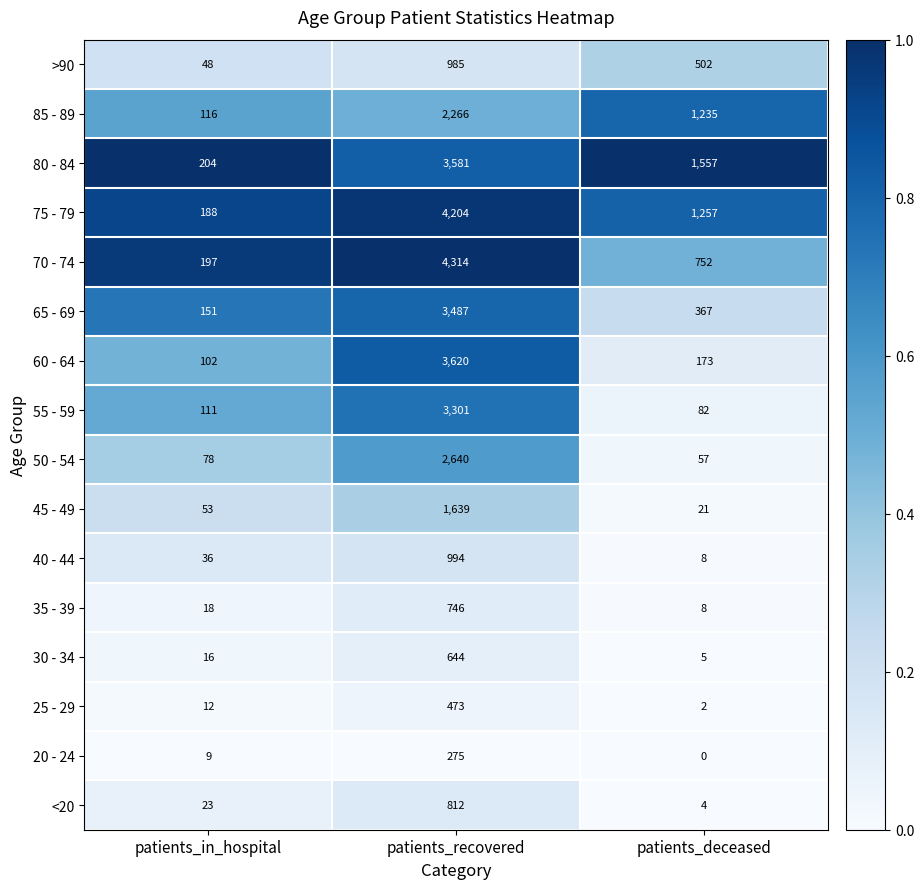

What is the maximum value for 70 - 74?

4314